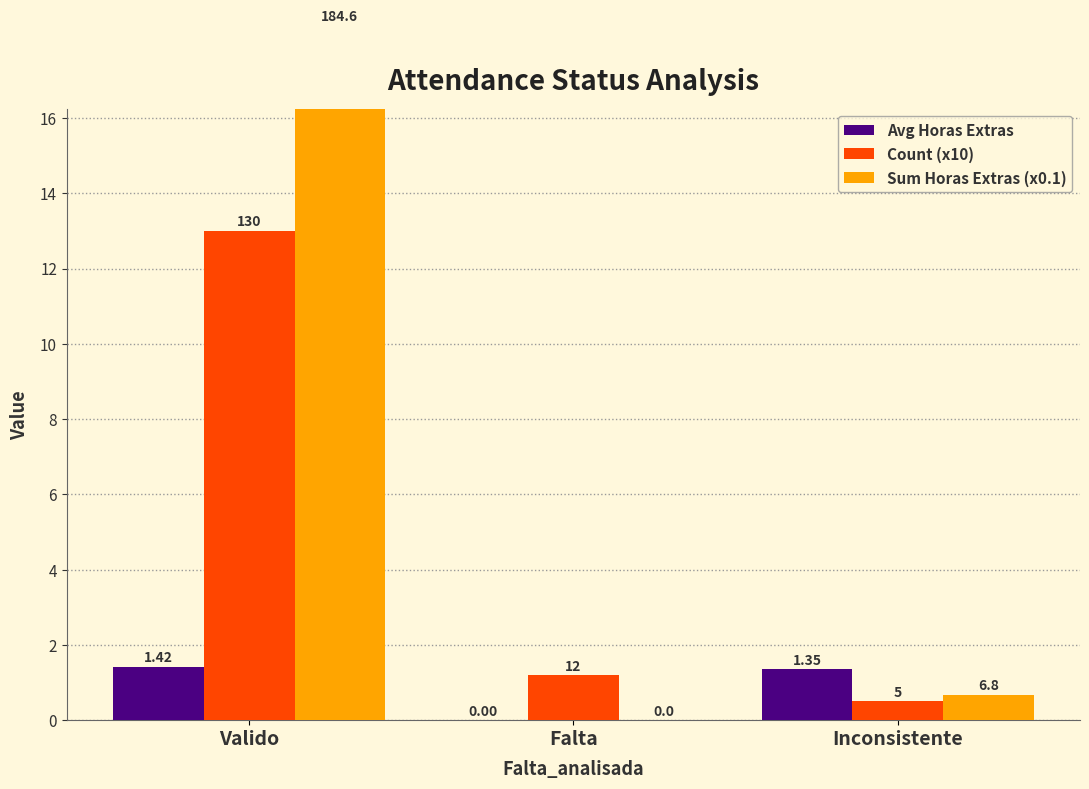

At which category is the sum across all series the highest?

Valido